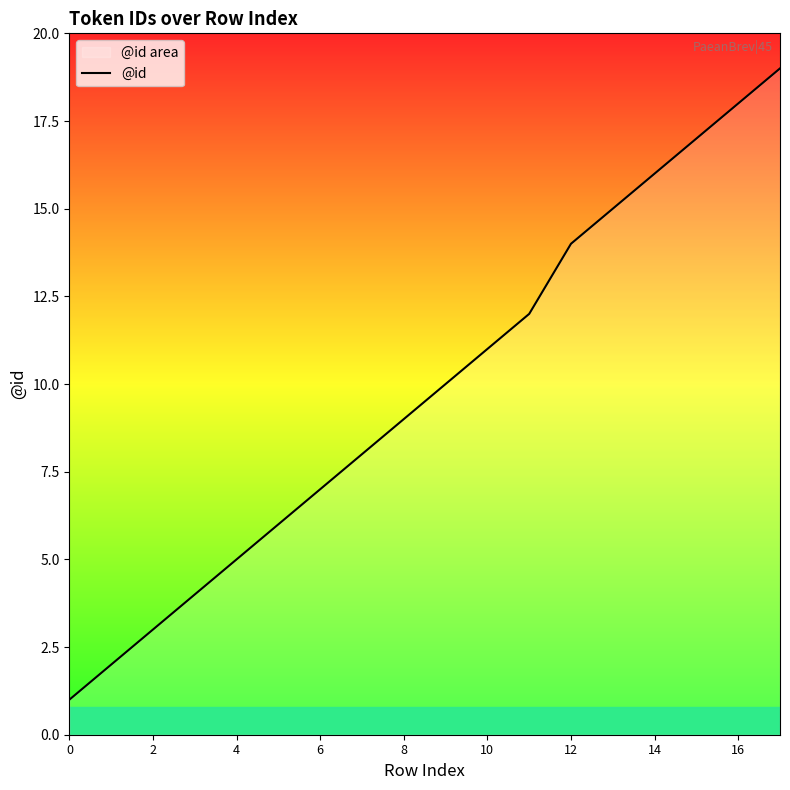

What is the minimum value shown in the chart?

1